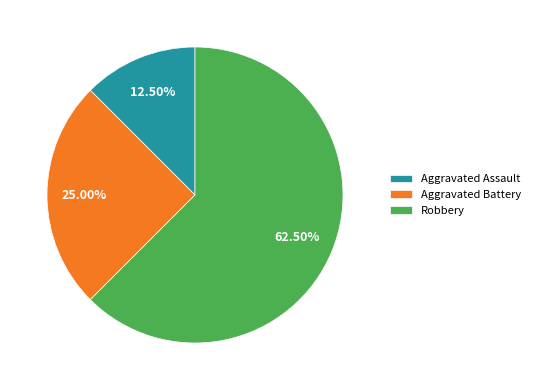

Is it true that Aggravated Assault is 1% of the pie?

False